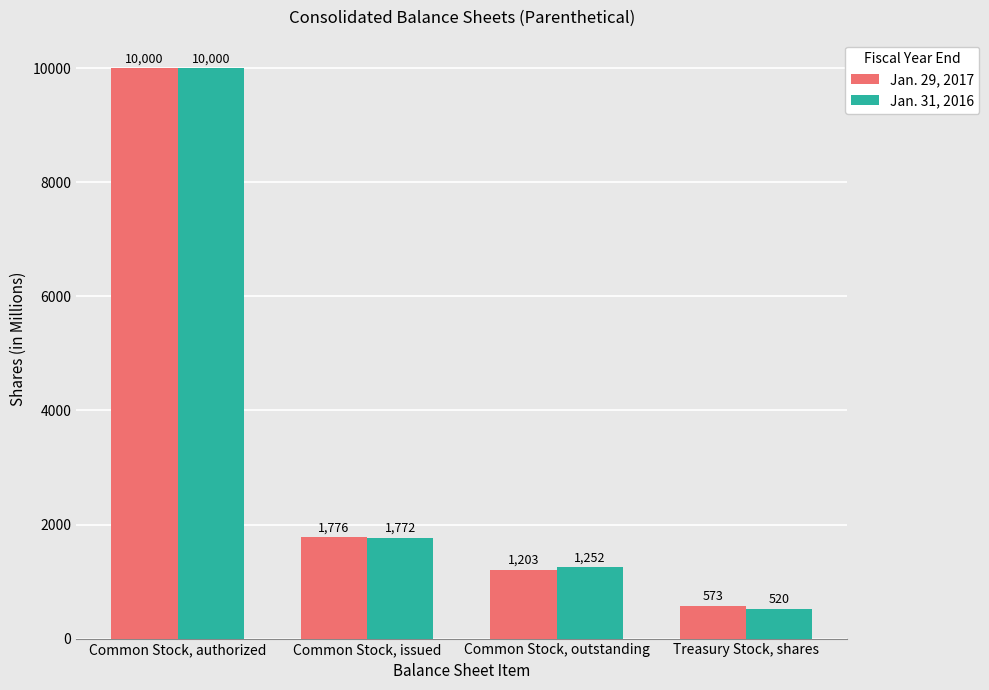

The Jan. 29, 2017 series shows 10000 at Common Stock, authorized. True or false?

True